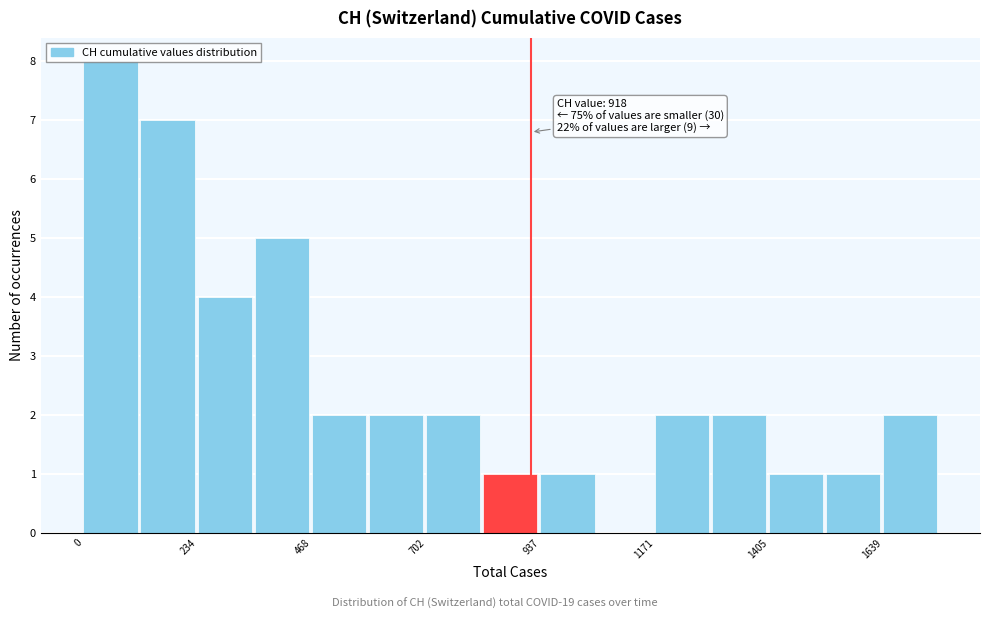

Read against the x-axis, roughly where is the centre of the tallest bar?

50